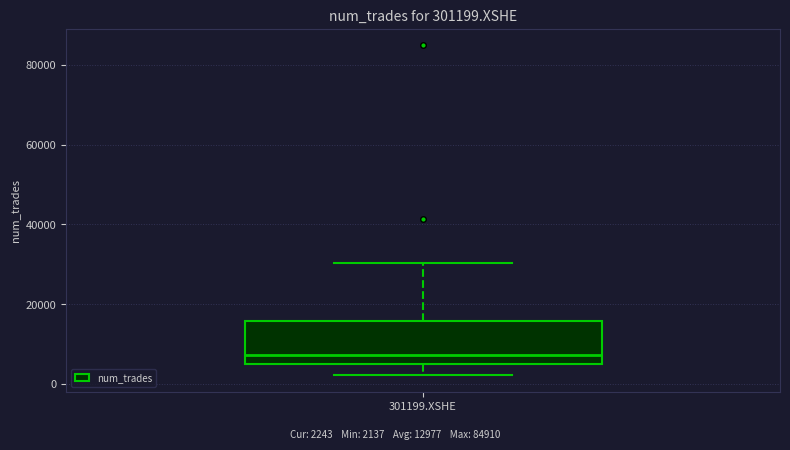

Transcribe this box plot: give where the median line is, the range the box spans, and where the two whiskers end, as read against the y-axis. The values are not printed on the chart, so give them approximately, as read against the axis.

median 8000, box 4000 to 16000, whiskers 2000 to 30000